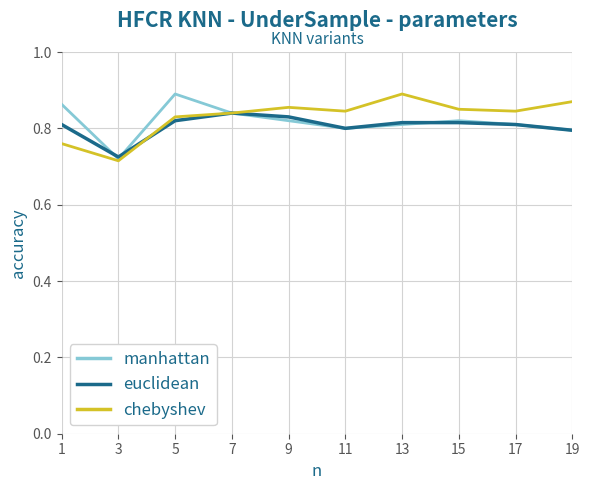

Between 9 and 13, which series saw the biggest shift?

chebyshev